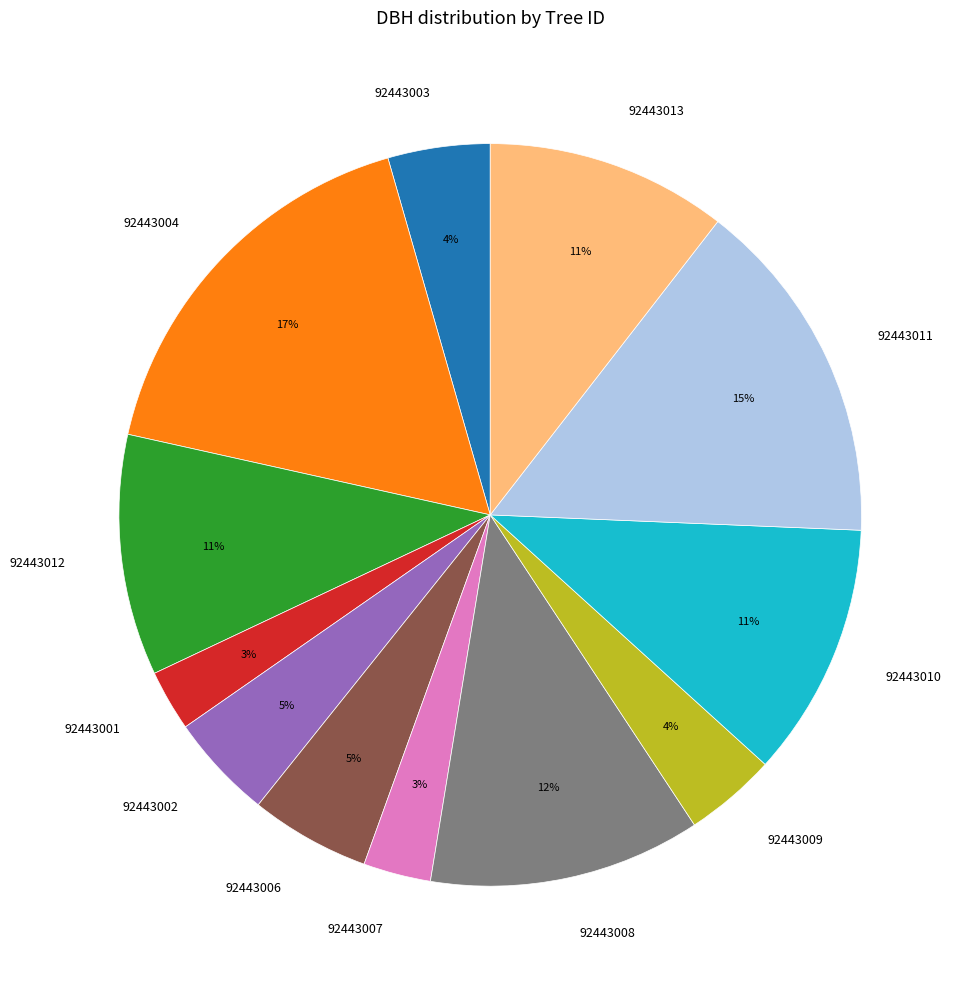

To the nearest percent, what percentage of the pie is 92443011?

15%